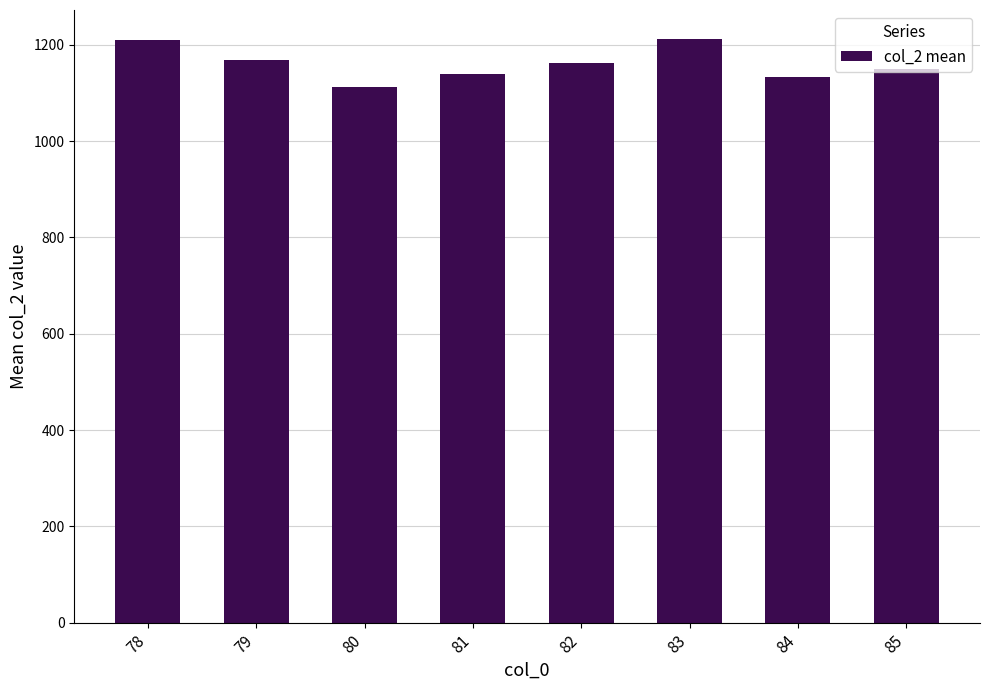

Which has a higher value, 84 or 79?

79